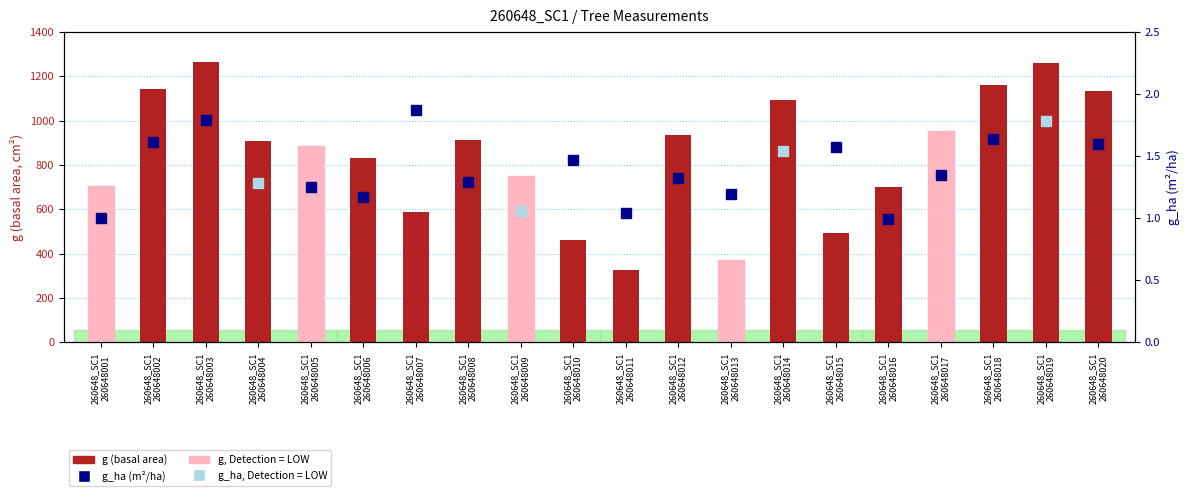

The value at 260648_SC1
260648001 is 1177.7. True or false?

False